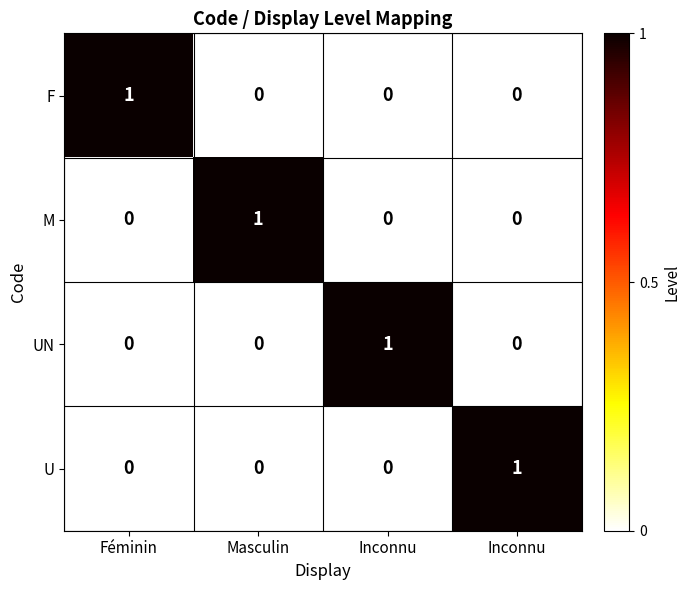

What is the total value across all series at Masculin?

1